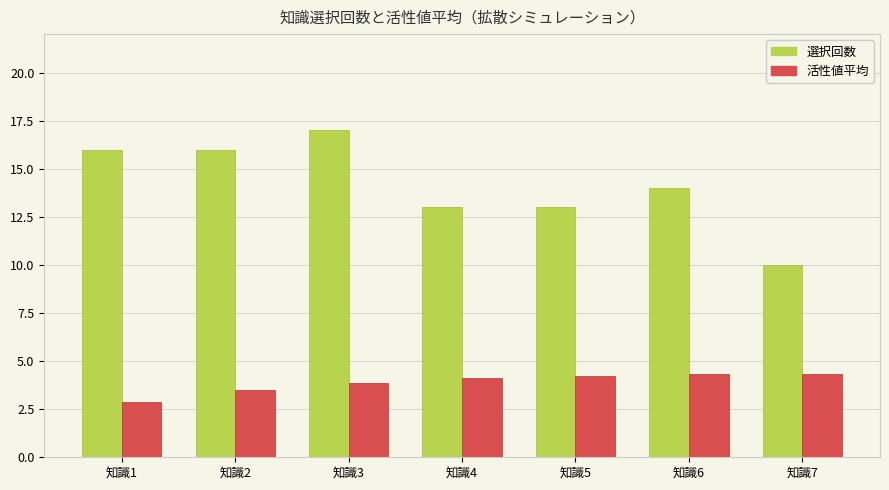

Is it true that 活性値平均 equals 4.3 at 知識6?

True